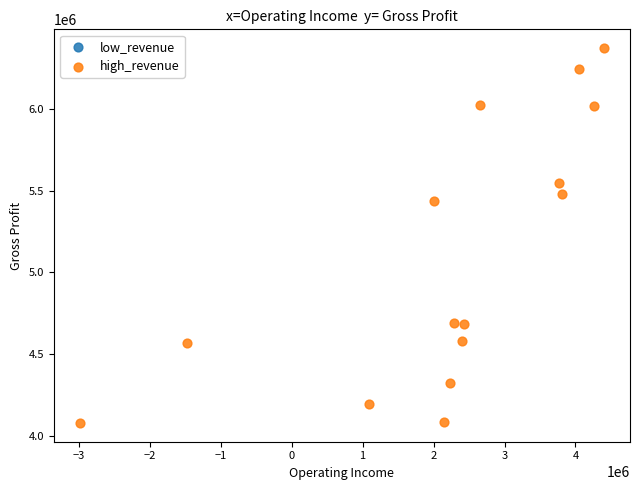

What is the range of X values (max minus min)?

7382000